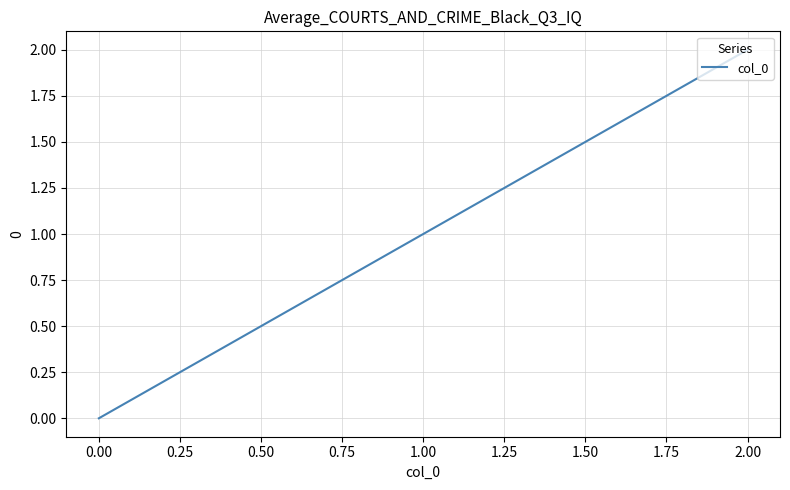

Between 1.00 and 0.00, which is larger?

1.00